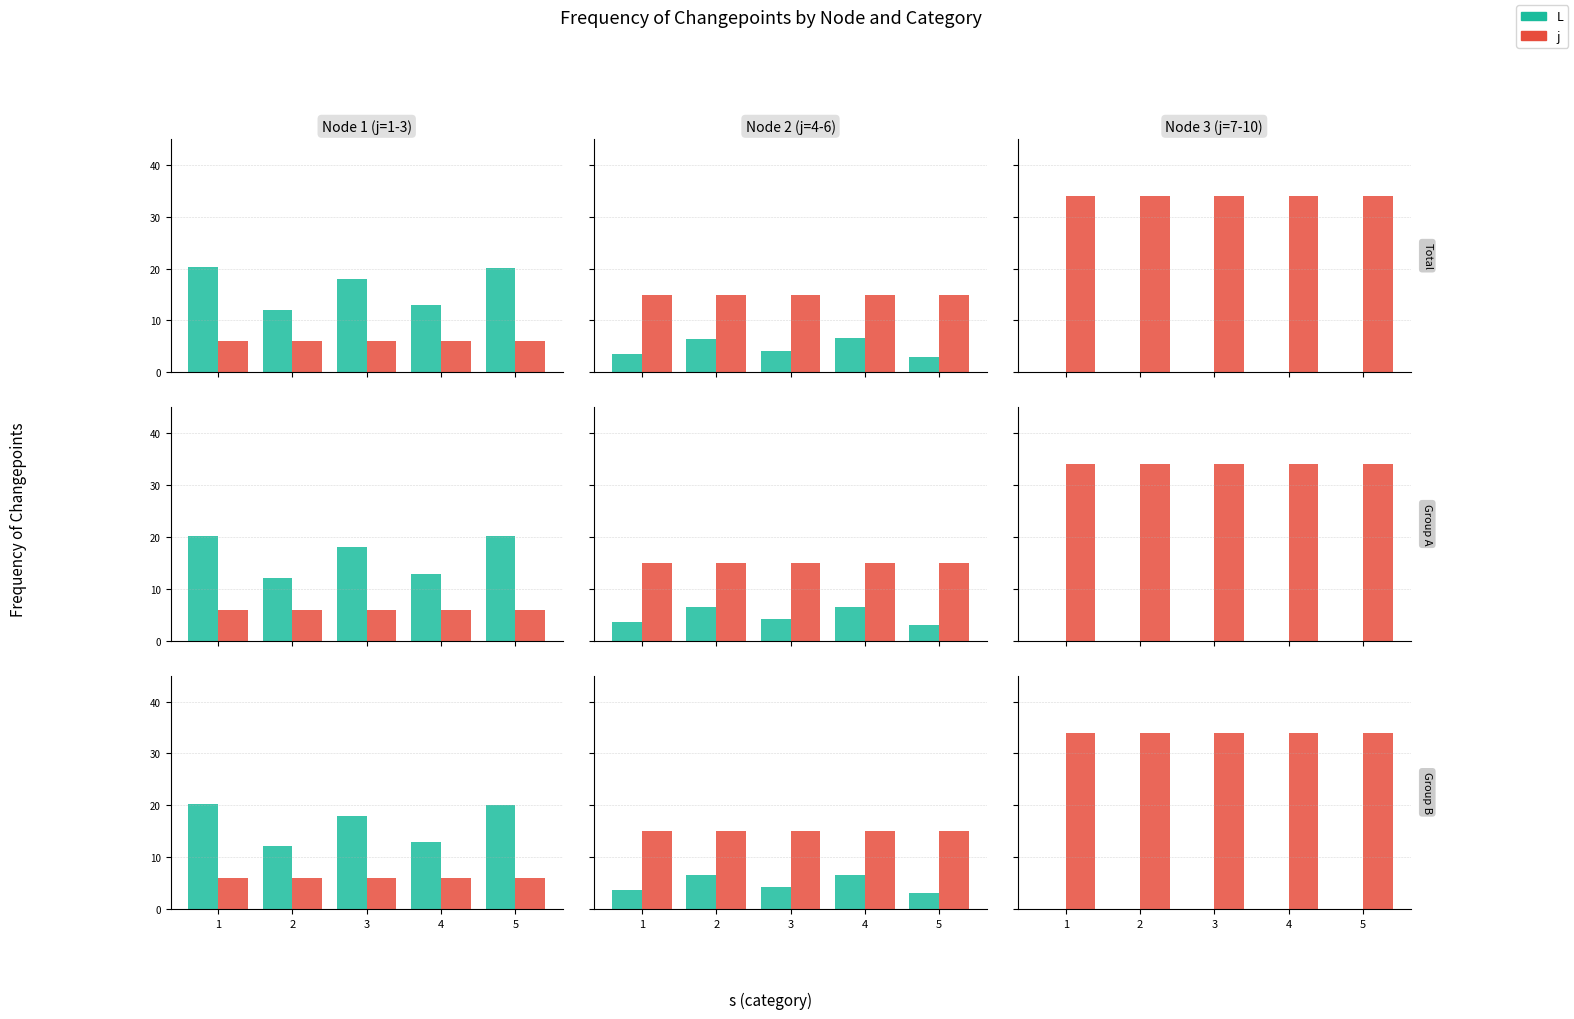

How many bars are there in each group?

2